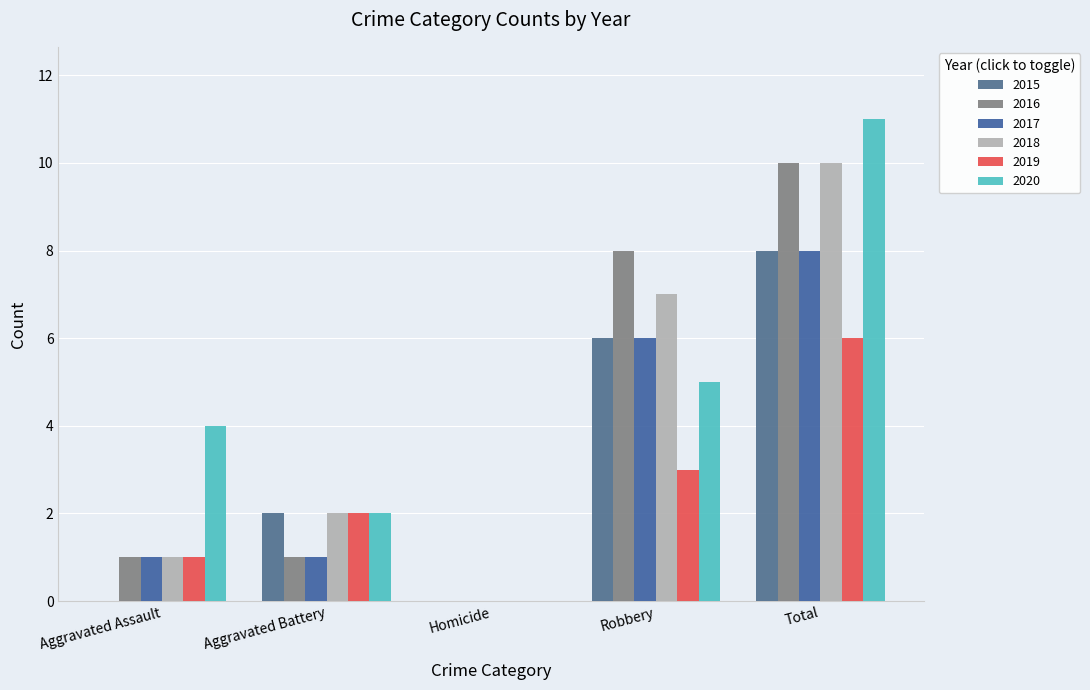

How many 2019 values are between 1 and 3?

3